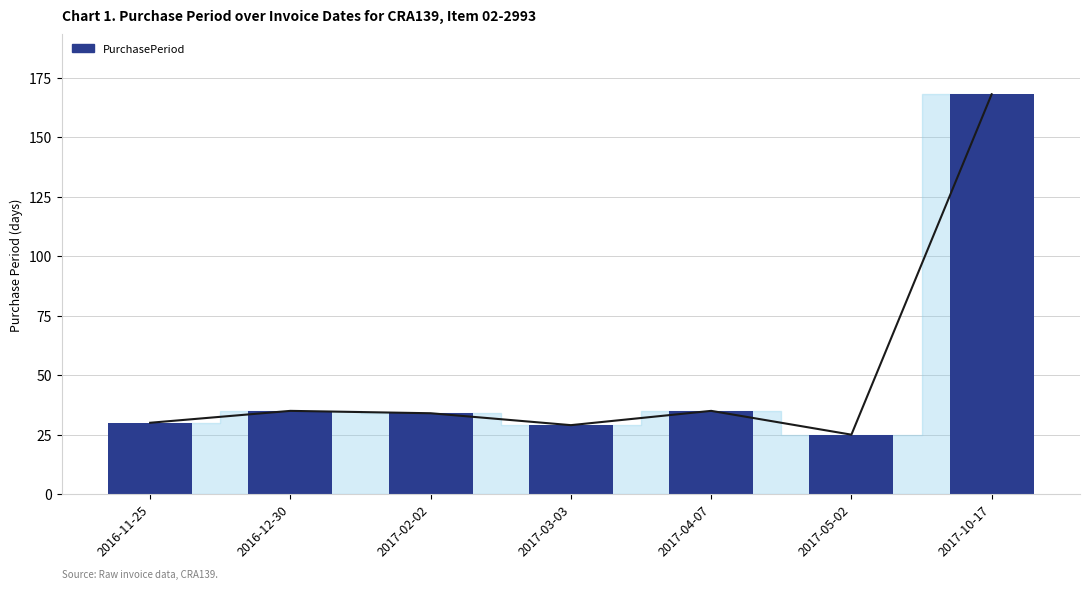

Approximately how many times larger is the value at 2016-11-25 compared to 2017-02-02?

0.9